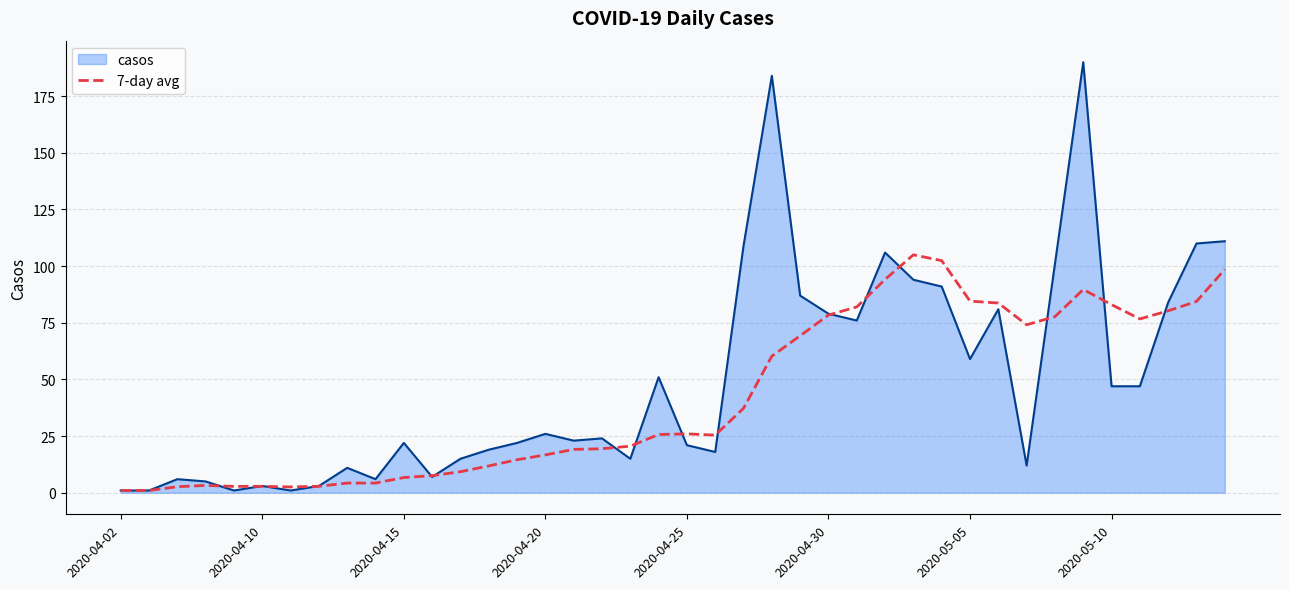

What is the greatest value displayed?

190.0